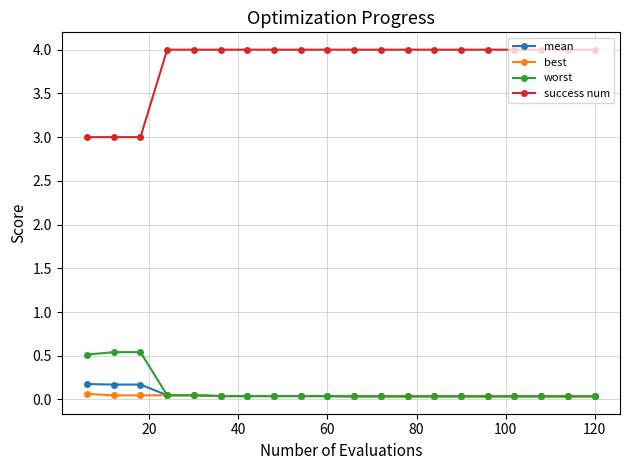

What is the maximum value shown in the chart?

4.0